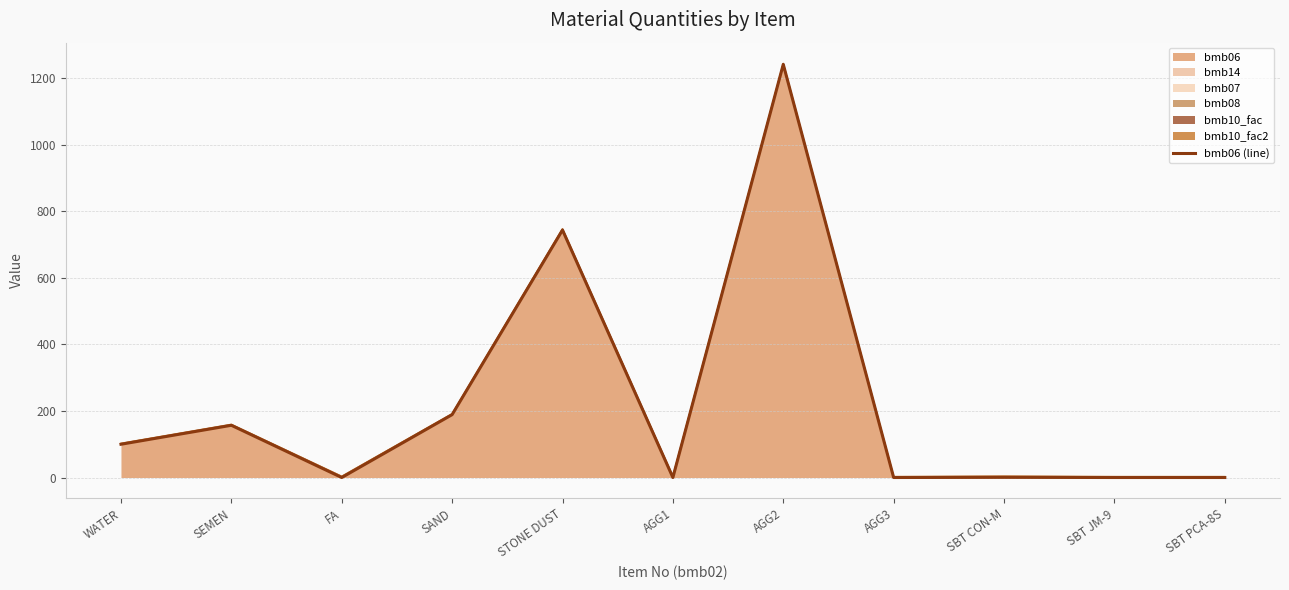

Rank the categories by value from lowest to highest.

FA, AGG1, AGG3, SBT JM-9, SBT PCA-8S, SBT CON-M, WATER, SEMEN, SAND, STONE DUST, AGG2